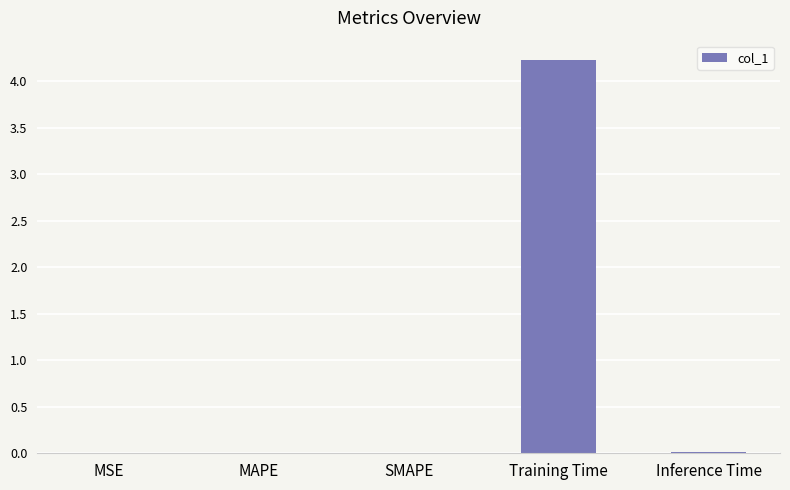

What is the greatest value displayed?

4.2